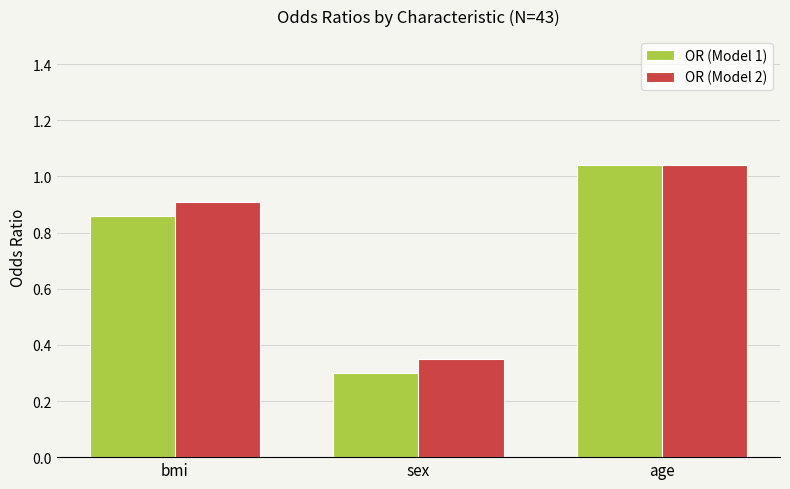

Which series has the largest range (max minus min)?

OR (Model 1)